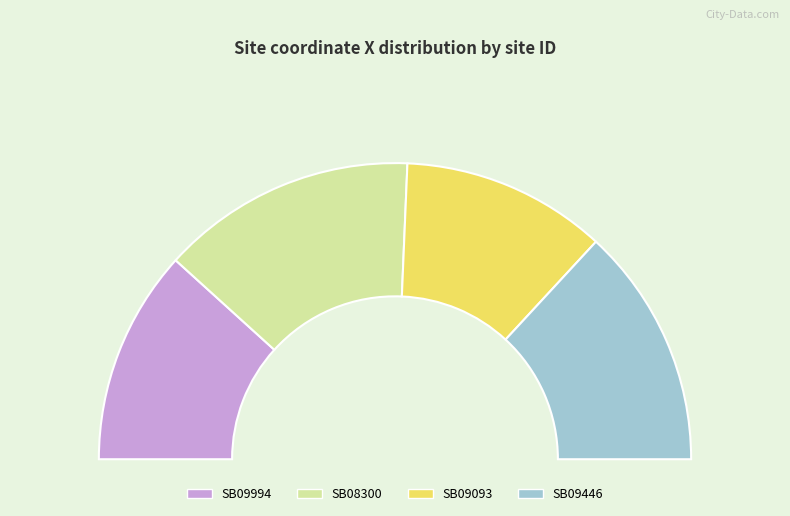

Approximately how many times larger is the value at SB09994 compared to SB09093?

1.0